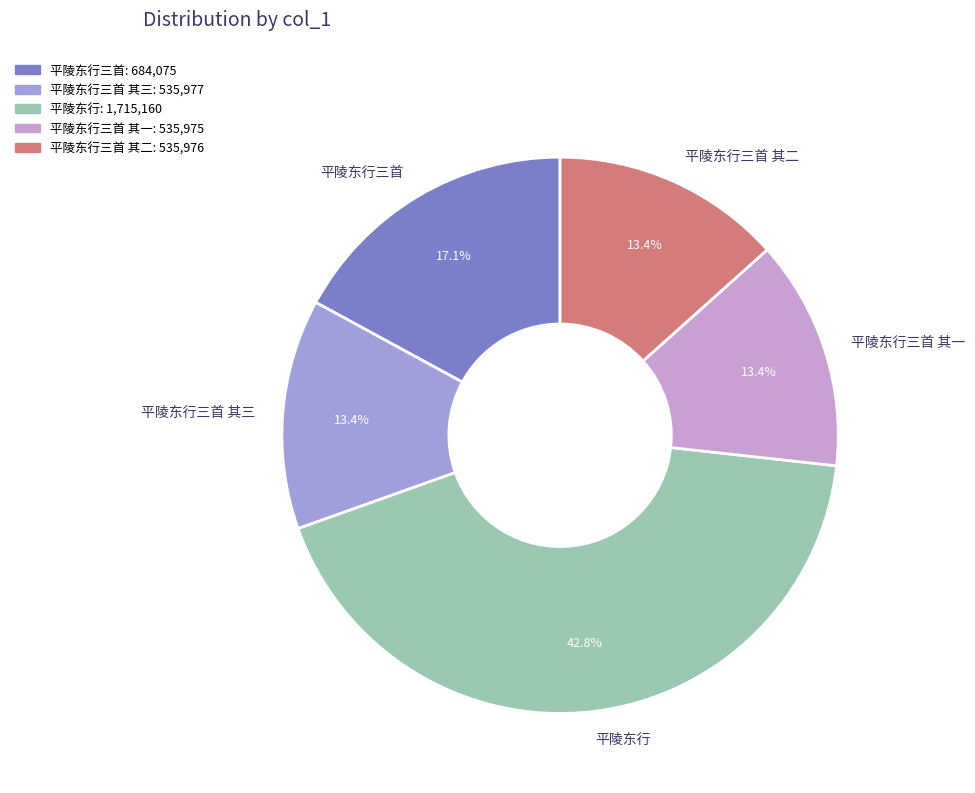

Which slice is the largest?

平陵东行